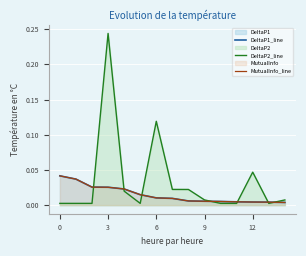

Which series has the largest total across all categories?

DeltaP2_line